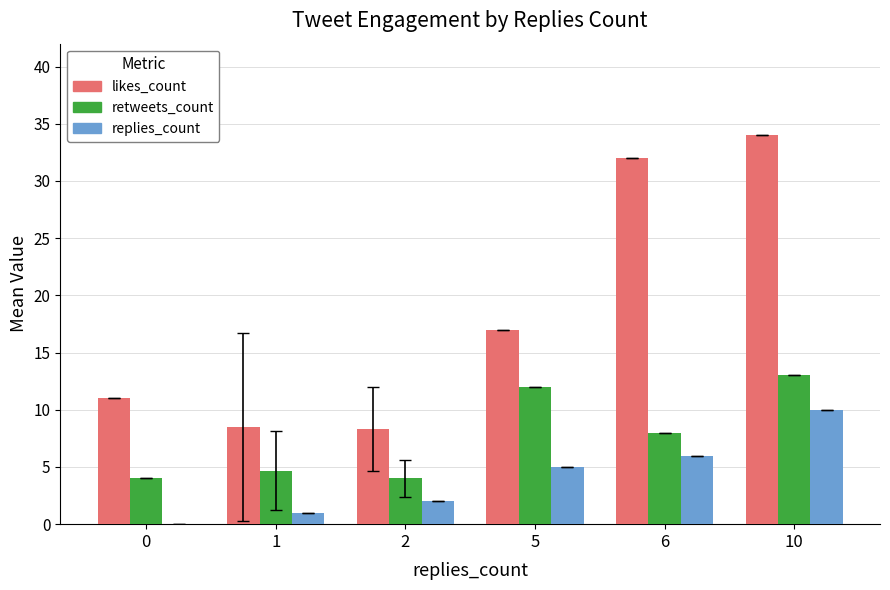

What is the maximum value for replies_count?

10.0